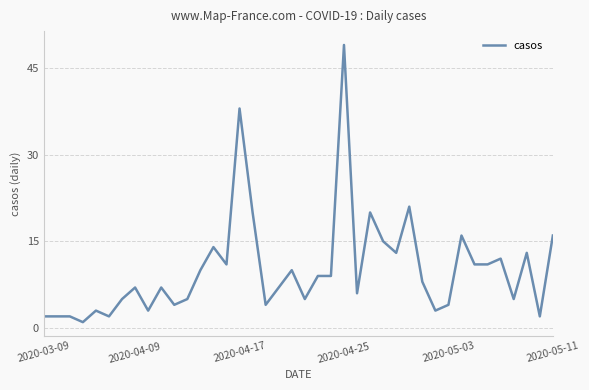

What is the difference between the maximum and minimum values?

48